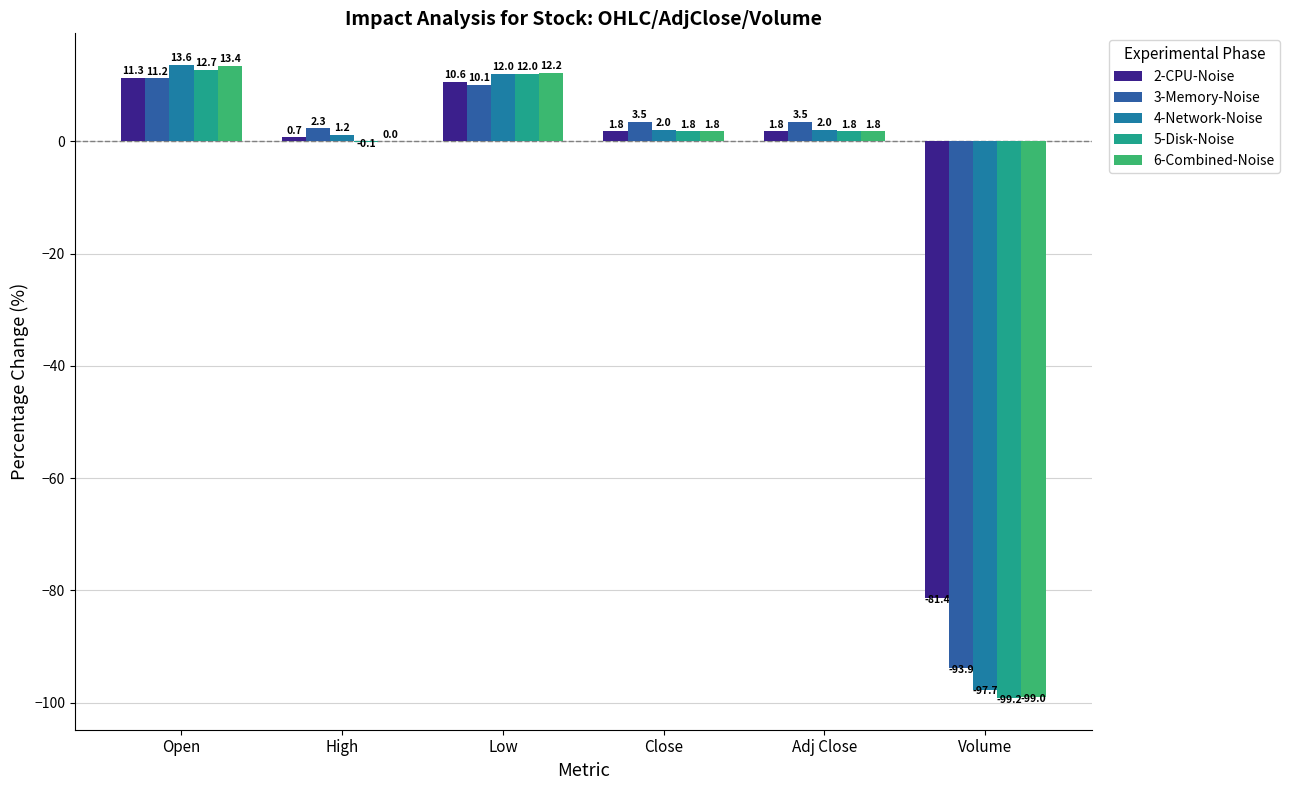

Count the number of categories in the chart.

6